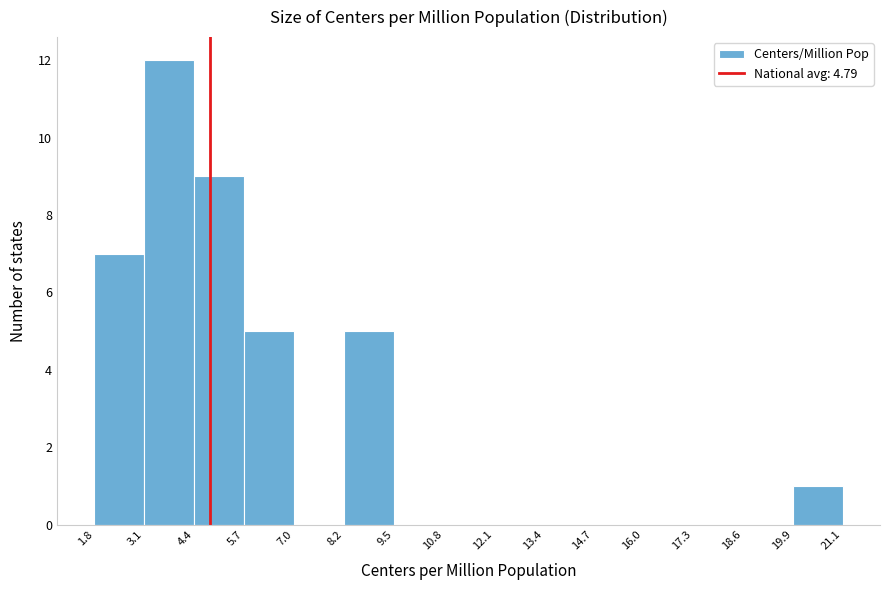

What is the height of the bar covering 8.2 to 9.5 on the x-axis? The values are not printed on the chart, so give them approximately, as read against the axis.

5